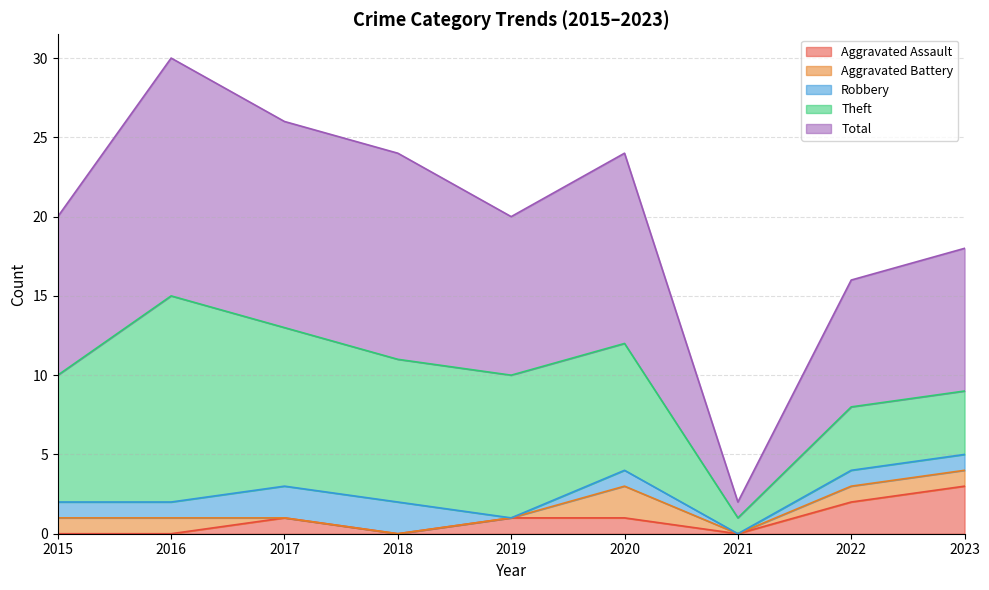

Reading left to right, extract all data points from this chart.

Aggravated Assault: 2015=0	2016=0	2017=1	2018=0	2019=1	2020=1	2021=0	2022=2	2023=3
Aggravated Battery: 2015=1	2016=1	2017=0	2018=0	2019=0	2020=2	2021=0	2022=1	2023=1
Robbery: 2015=1	2016=1	2017=2	2018=2	2019=0	2020=1	2021=0	2022=1	2023=1
Theft: 2015=8	2016=13	2017=10	2018=9	2019=9	2020=8	2021=1	2022=4	2023=4
Total: 2015=10	2016=15	2017=13	2018=13	2019=10	2020=12	2021=1	2022=8	2023=9